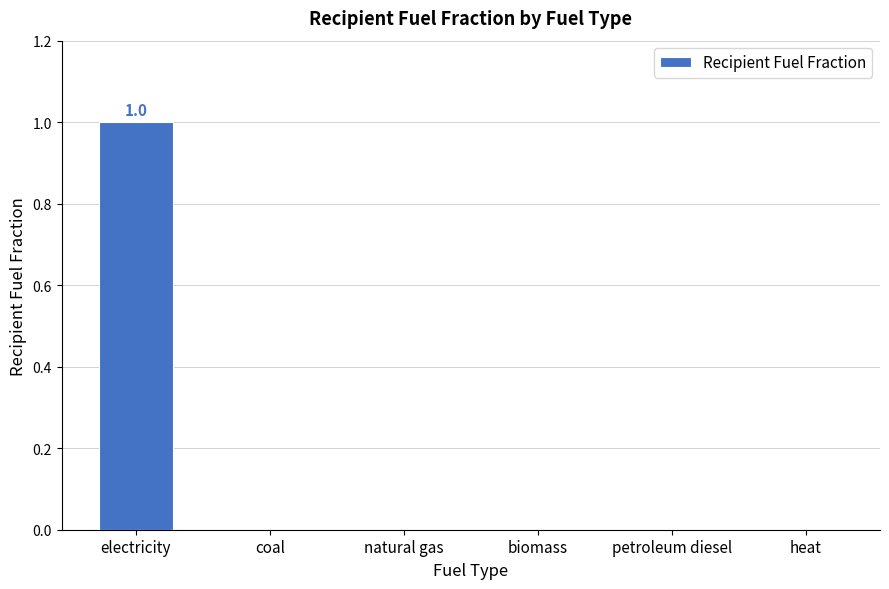

The value at coal is 1. True or false?

False